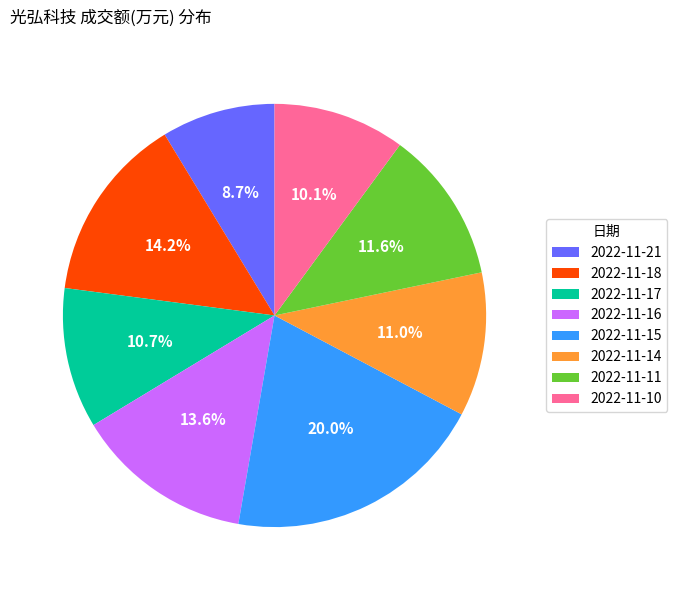

Which slice is the largest?

2022-11-15